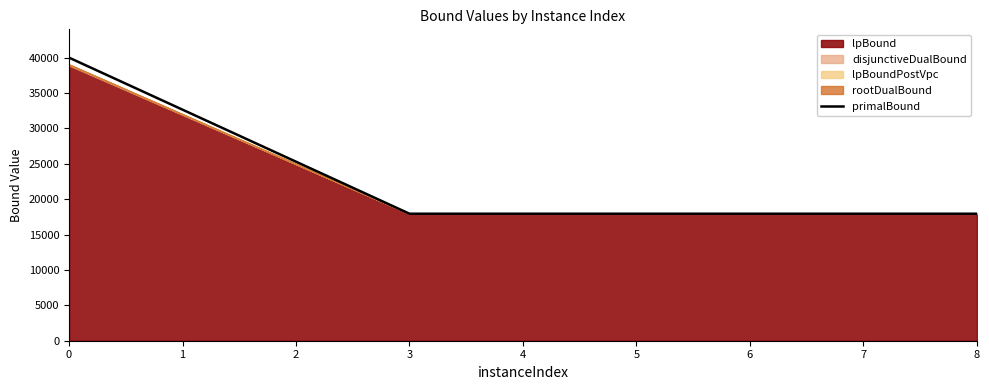

Does the chart display data point markers on the line(s)?

No